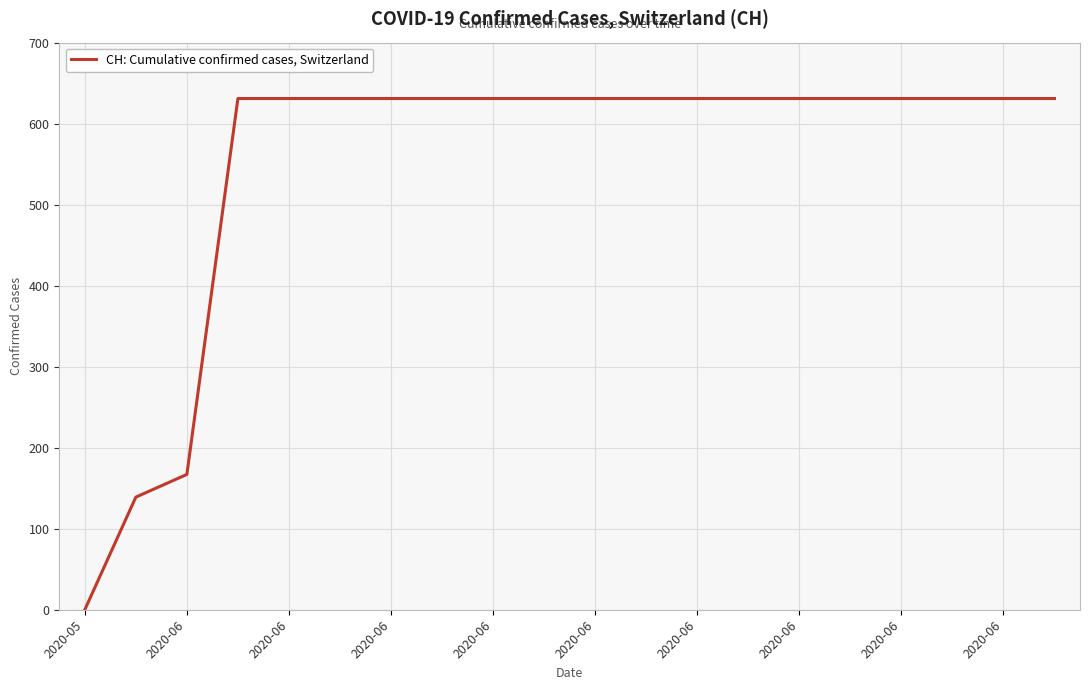

What is the difference between the maximum and minimum values?

631